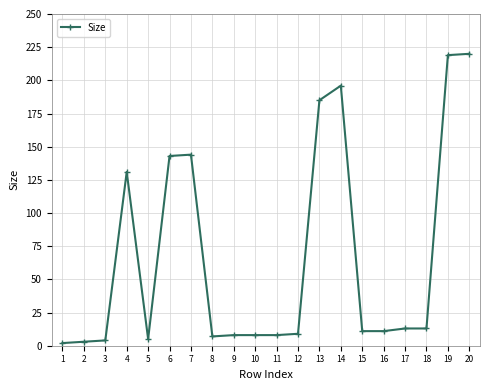

What is the maximum value shown in the chart?

220